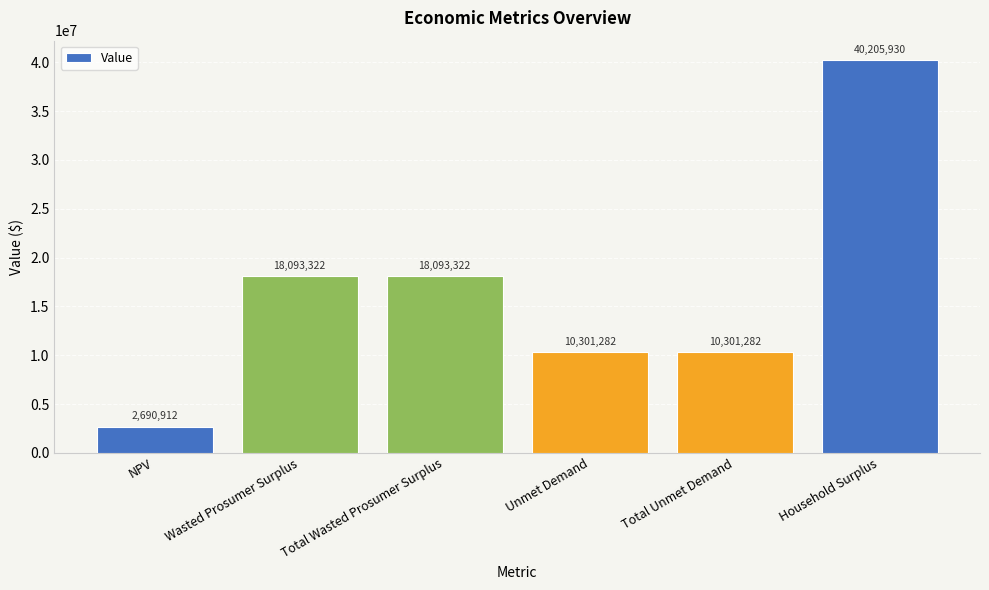

What is the label of the 1st bar from the left?

NPV